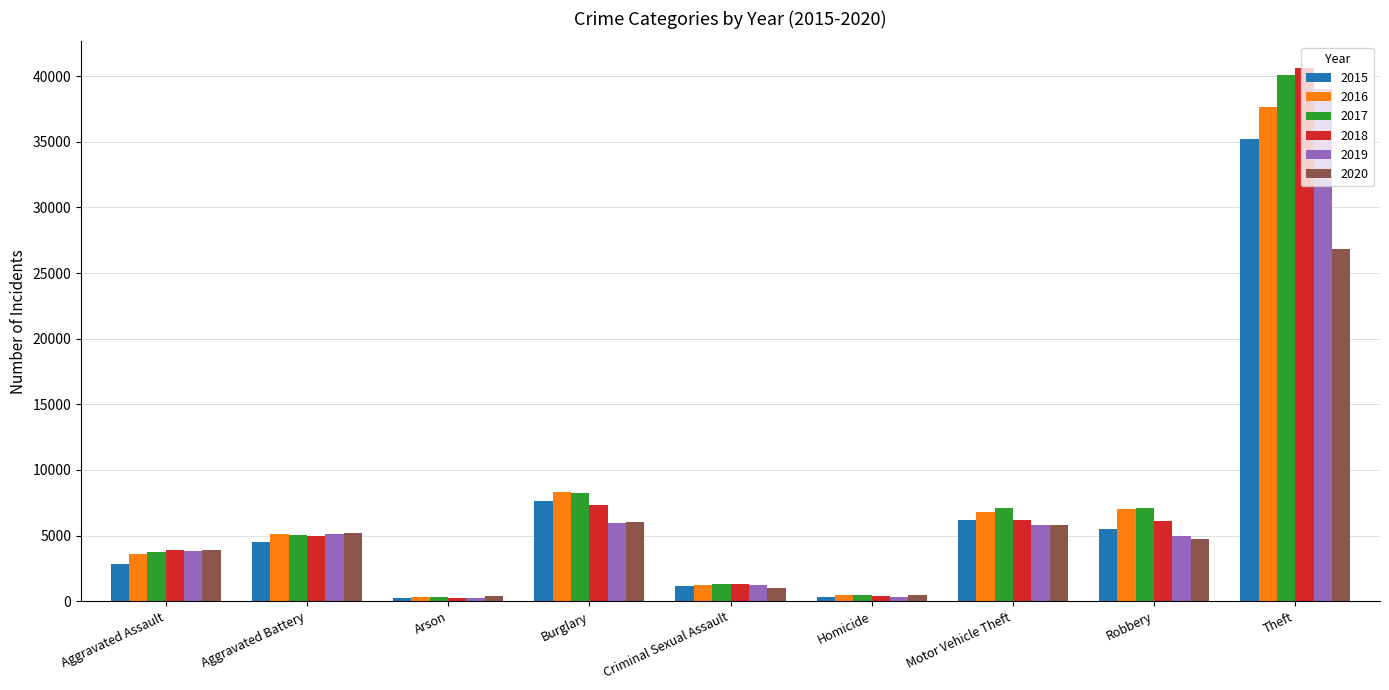

What is the value of the 2017 bar at the 3rd from the left?

291